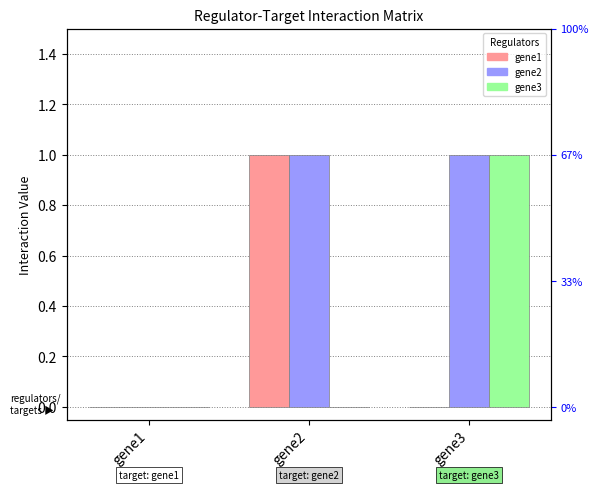

Is it true that gene2 equals 2 at gene2?

False